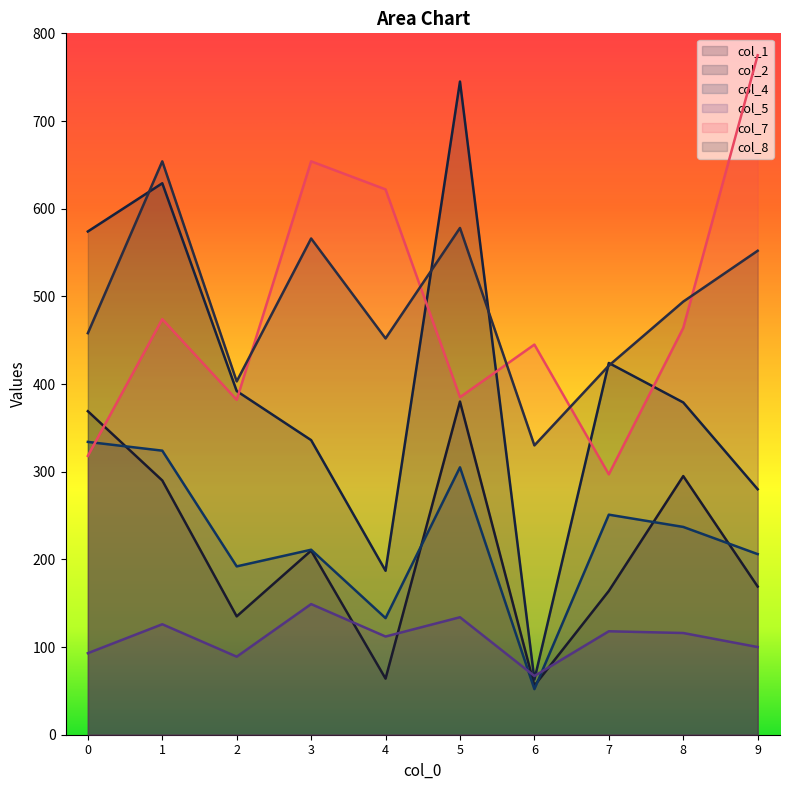

What is the greatest value displayed?

775